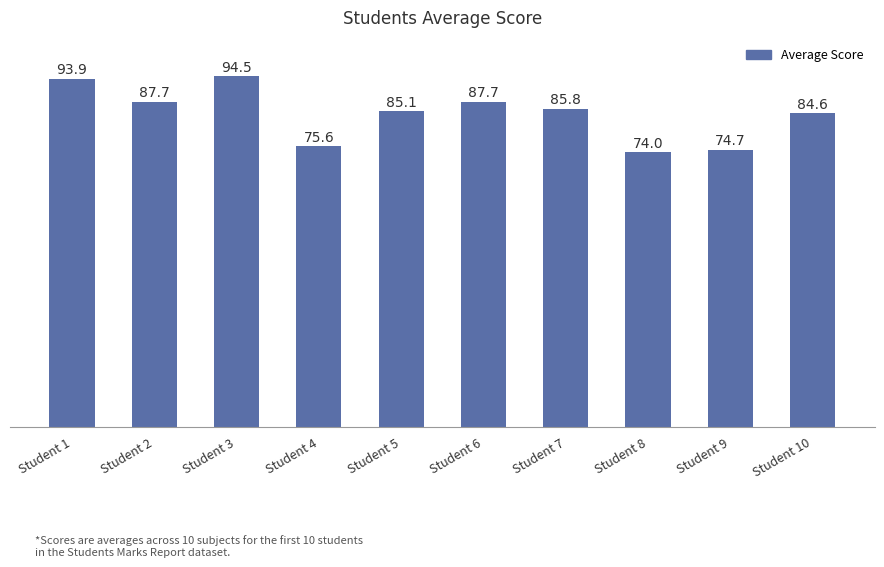

What is the value of the 6th bar from the left?

87.7